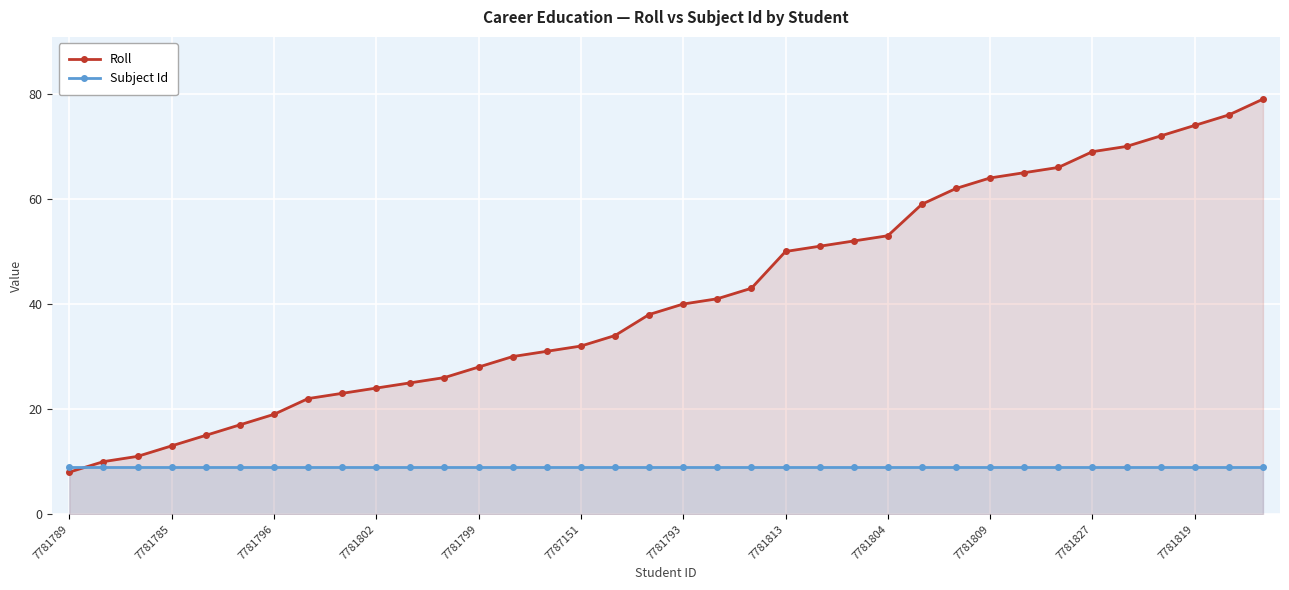

What value does the Roll series have at 7787151?

32